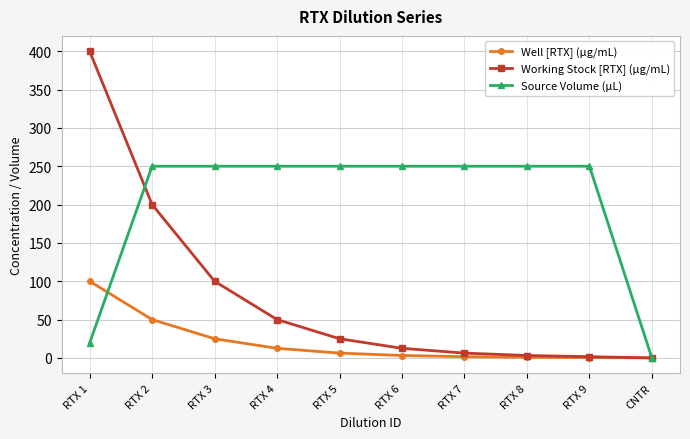

What is the label of the 1st point from the right?

CNTR